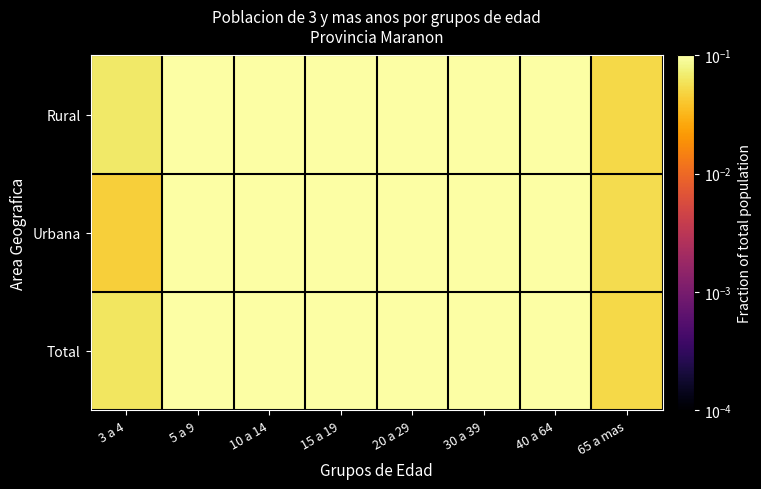

Which has a higher value, 3 a 4 or 15 a 19?

15 a 19